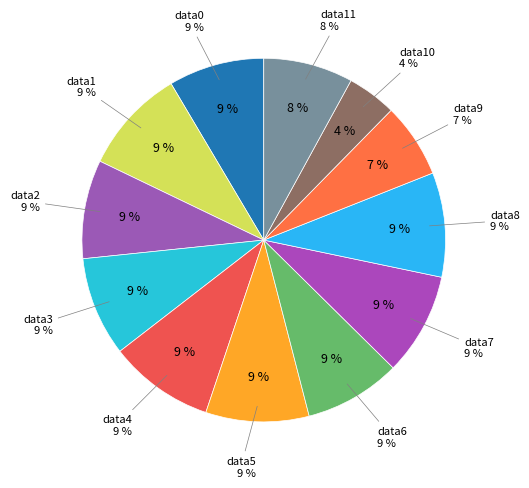

Which slice is the smallest?

field.data10